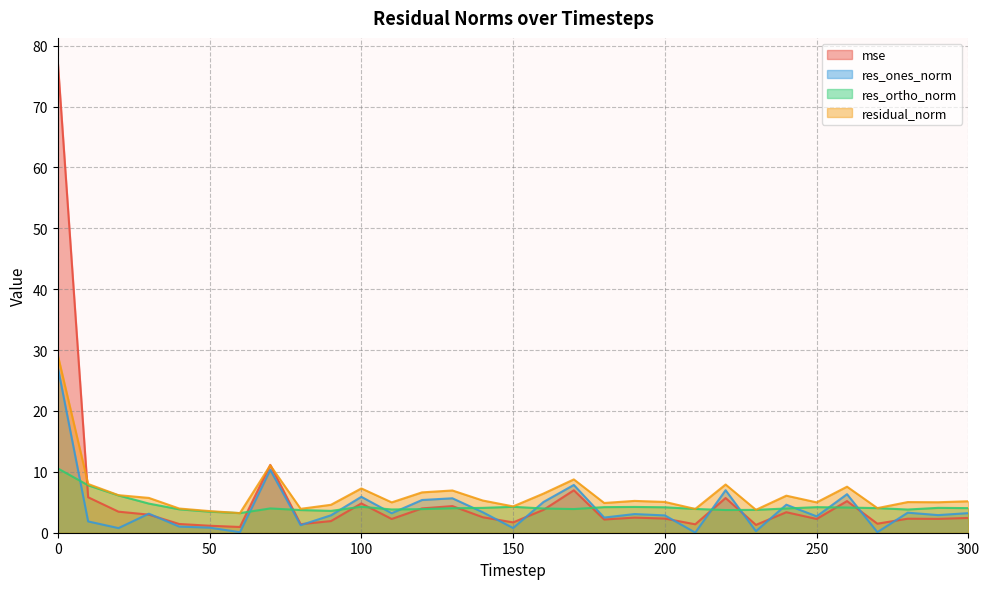

Which series has the largest total across all categories?

residual_norm